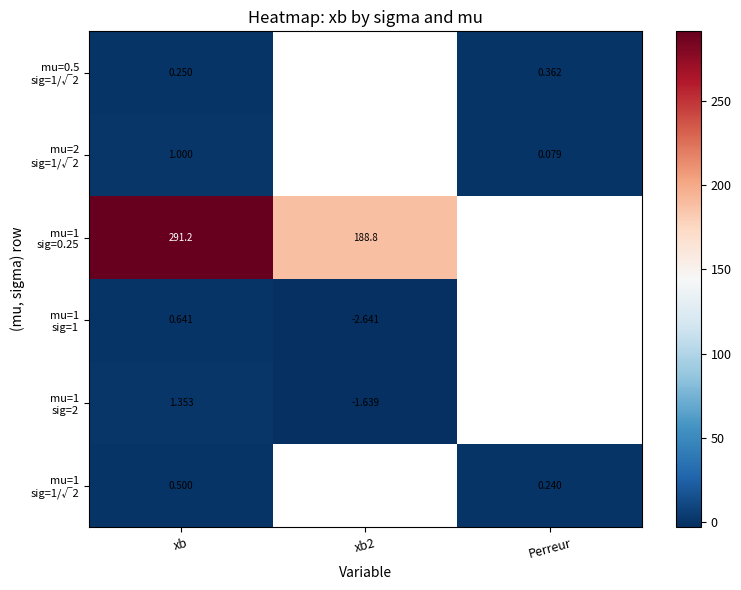

Rank the categories by mu=1 sig=2 value from highest to lowest.

xb, xb2, Perreur